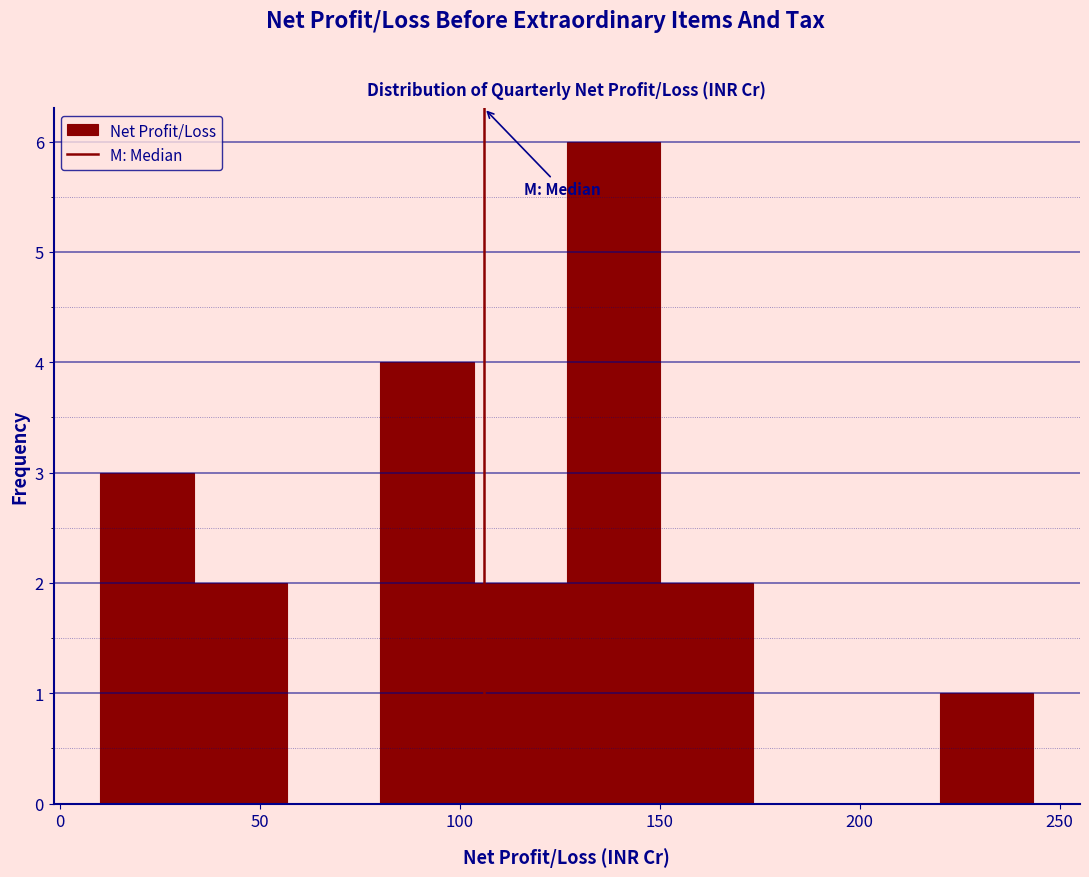

Which range on the x-axis has the tallest bar?

125 to 150